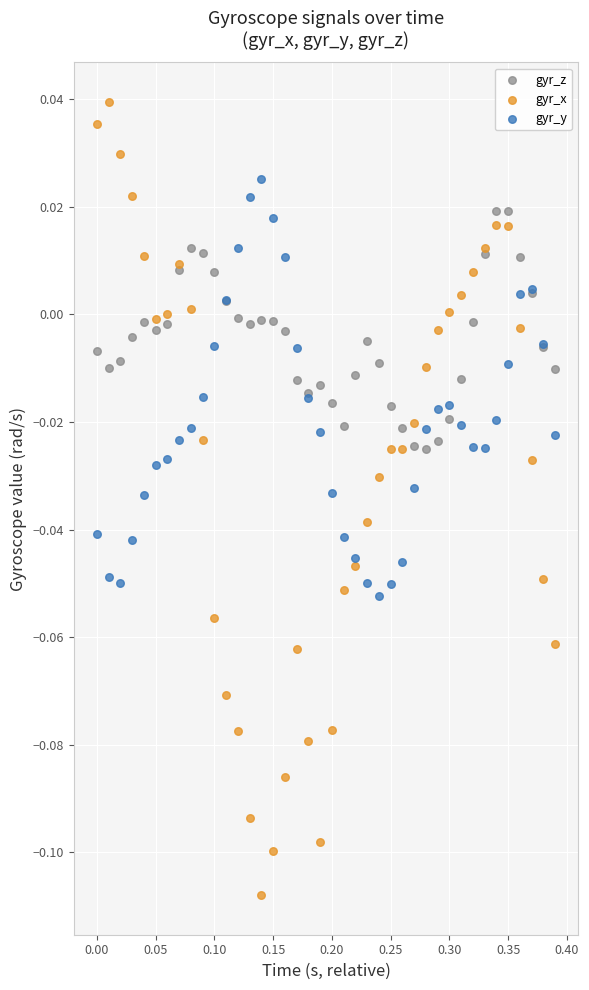

Which series contains the lowest Y value?

gyr_x